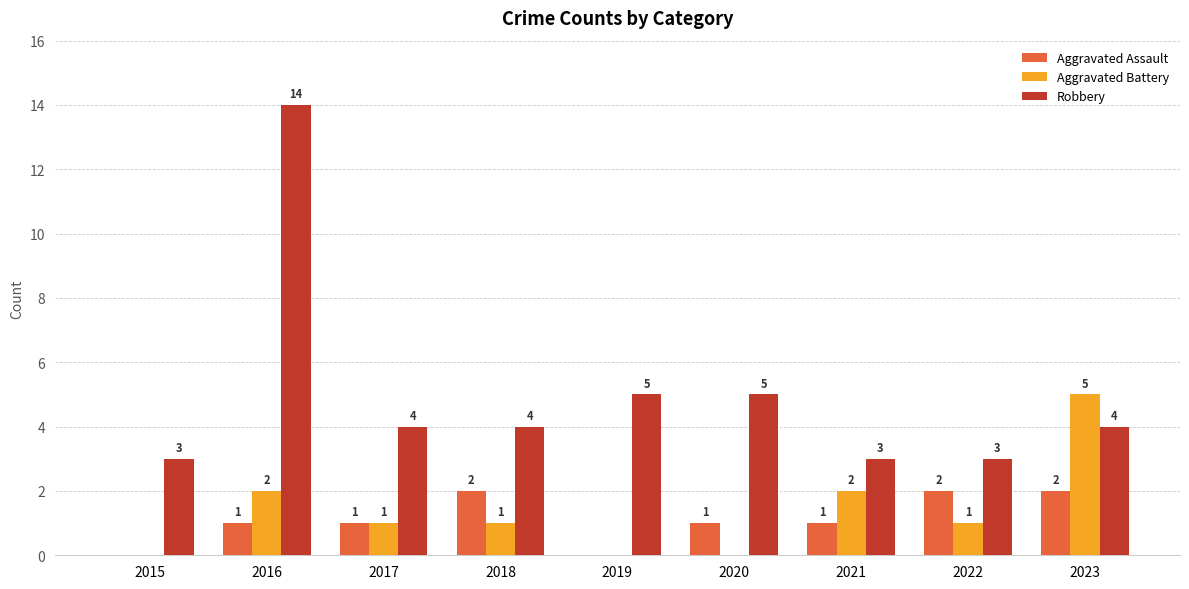

What is the average value of the Aggravated Assault series?

1